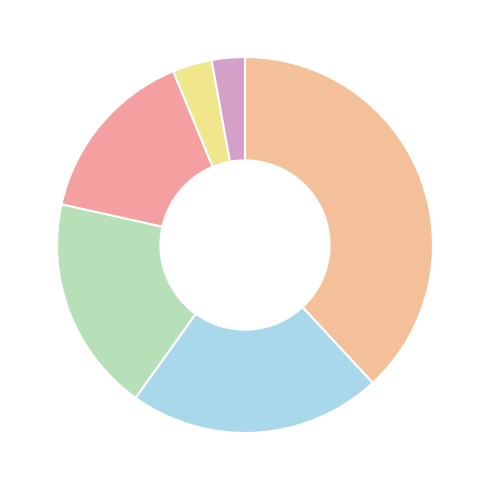

Count the number of slices in the pie.

6